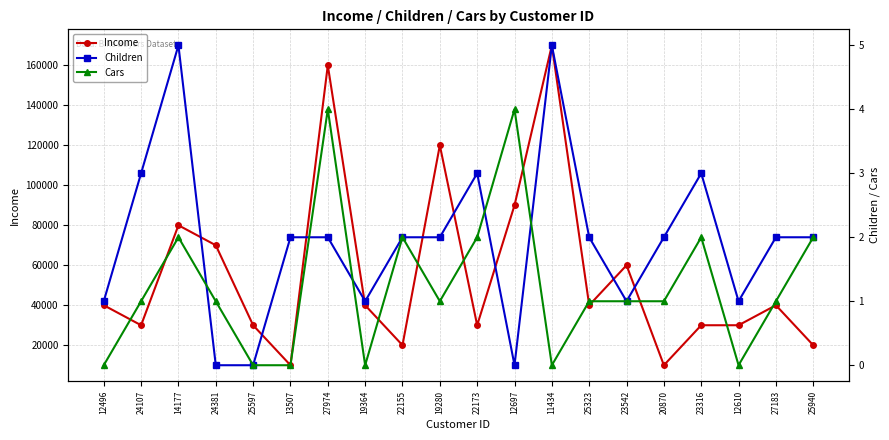

How many data points in Children are above 2?

5